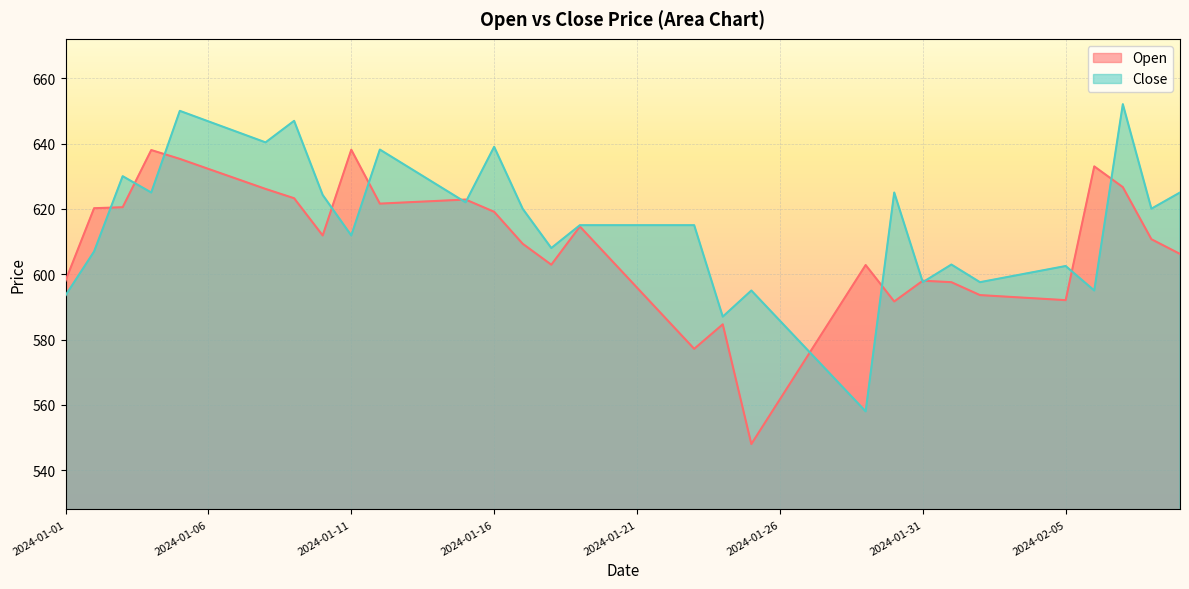

Rank the series by their average value, from highest to lowest.

Close, Open